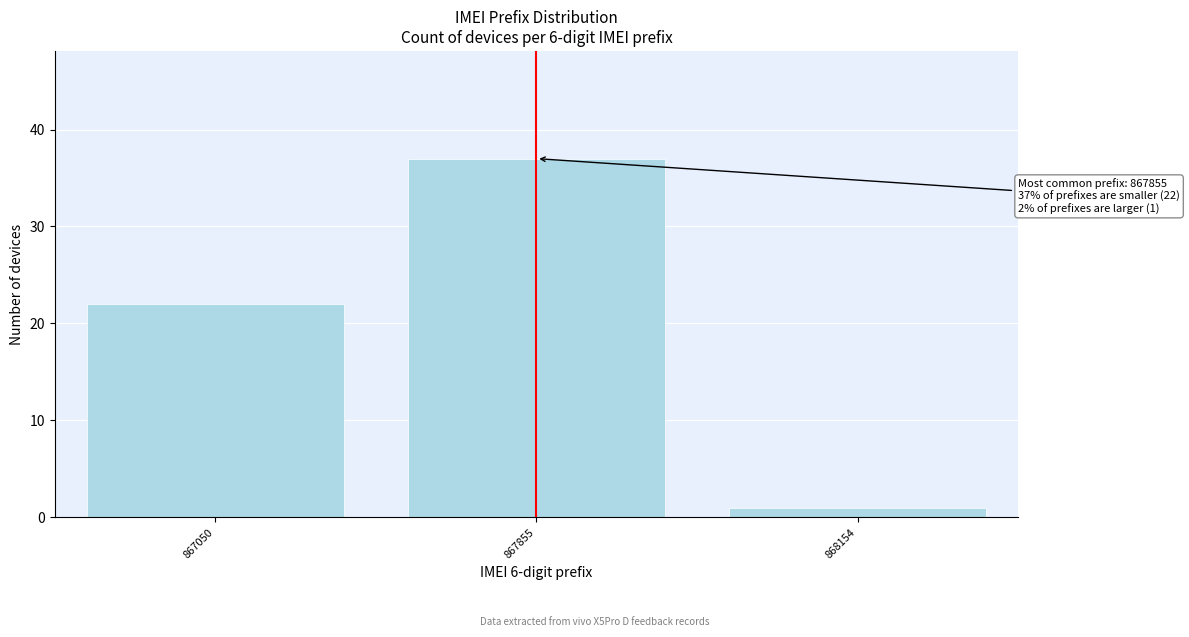

Reading left to right, transcribe all the data shown in this chart.

867050=22	867855=37	868154=1